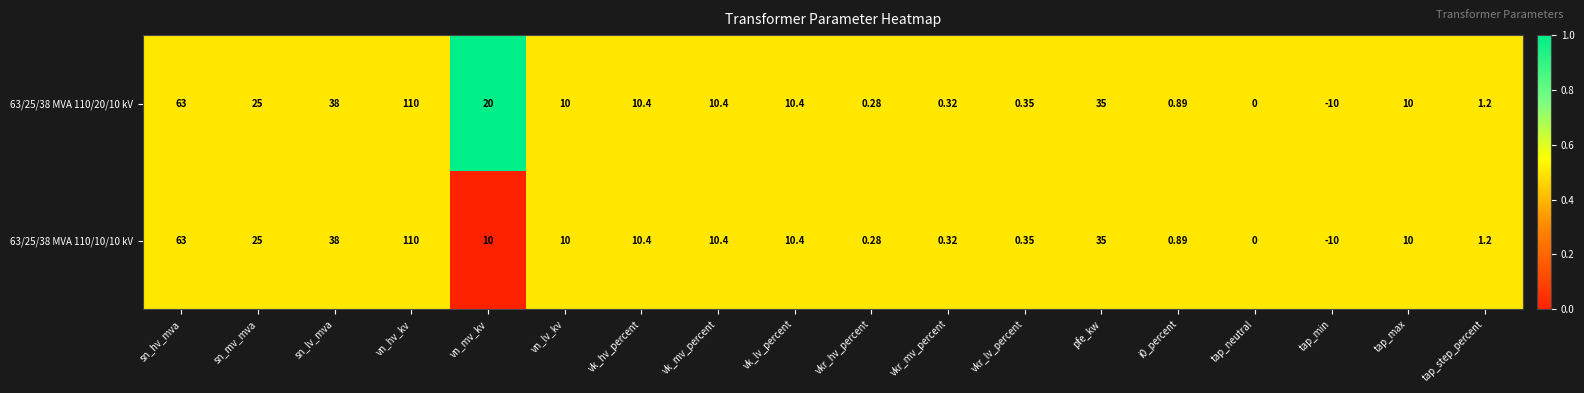

Where does the 63/25/38 MVA 110/20/10 kV series first go above 10?

sn_hv_mva